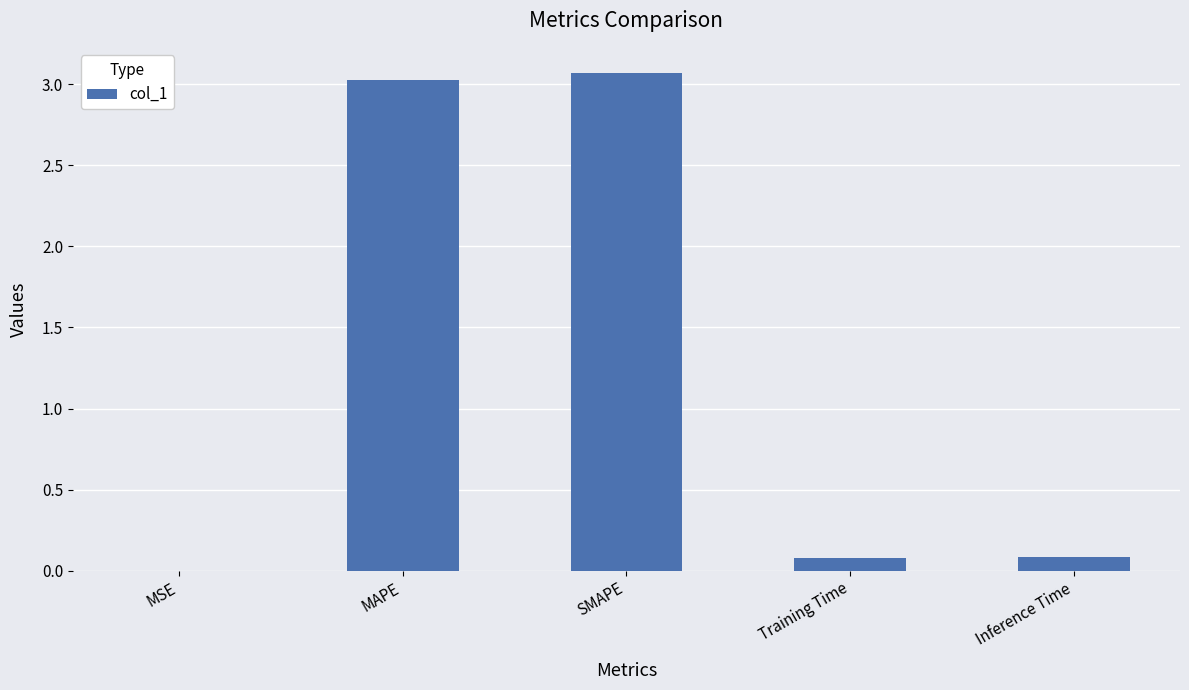

Which has a higher value, Inference Time or MSE?

Inference Time